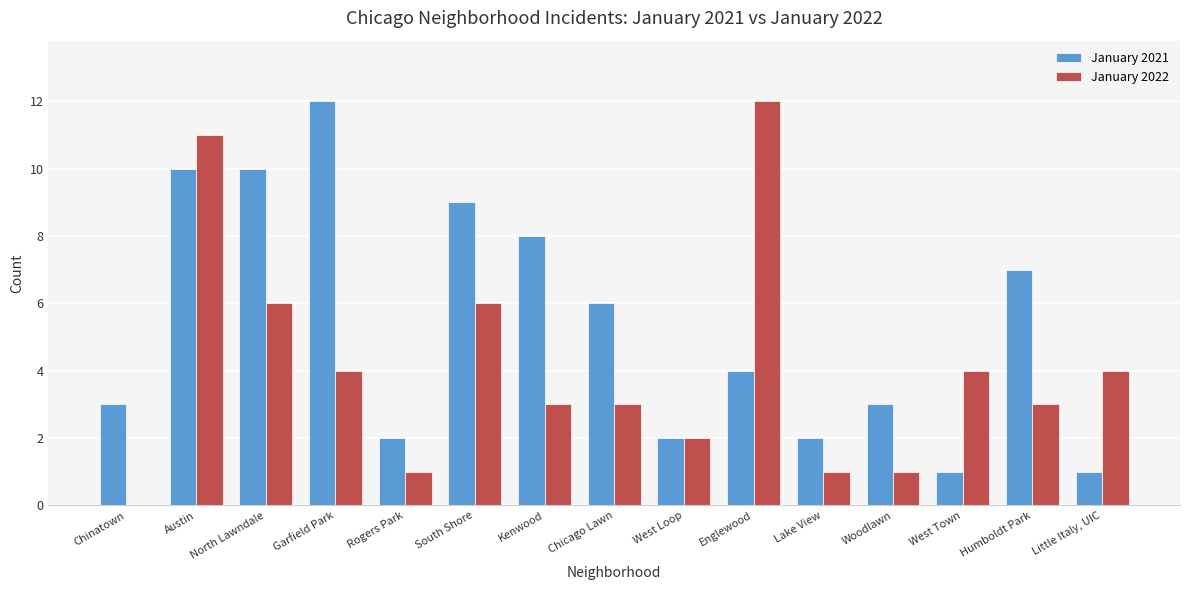

At which label does January 2022 first exceed 3?

Austin